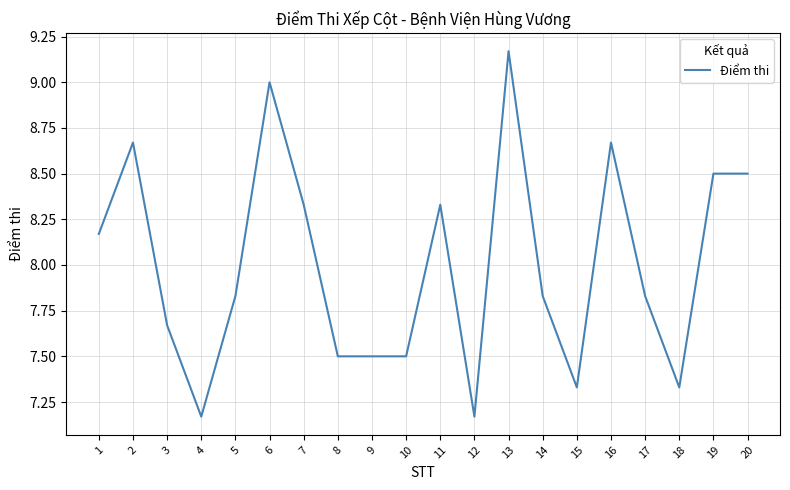

The chart shows a value of 7.5 at 10. True or false?

True